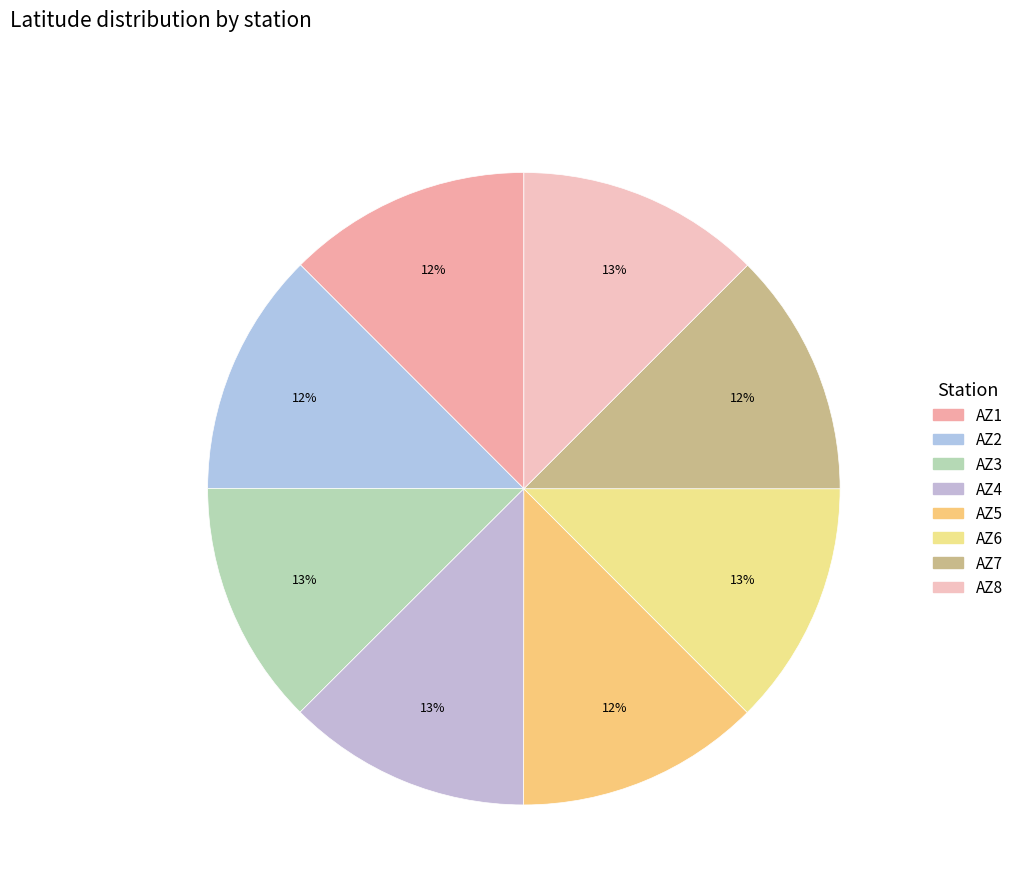

How many segments does this pie chart have?

8